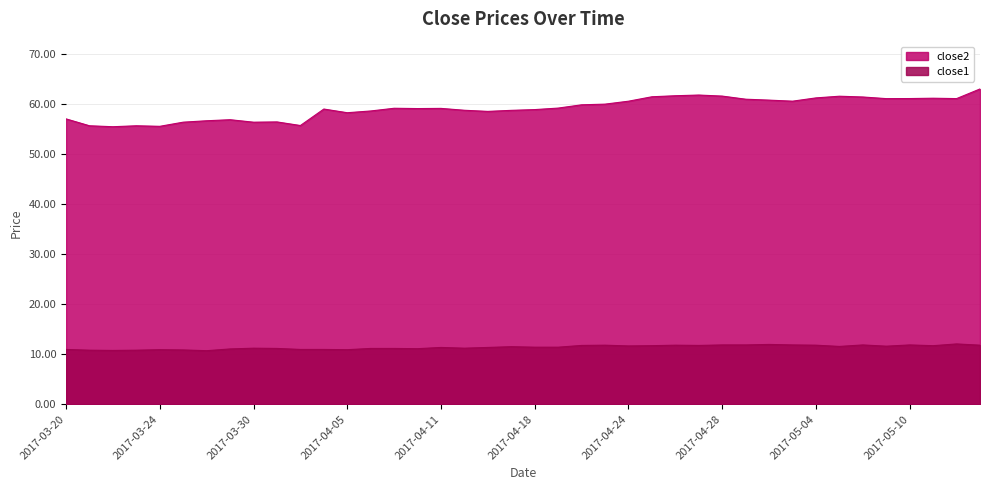

What are all the series names shown in the legend?

close2, close1